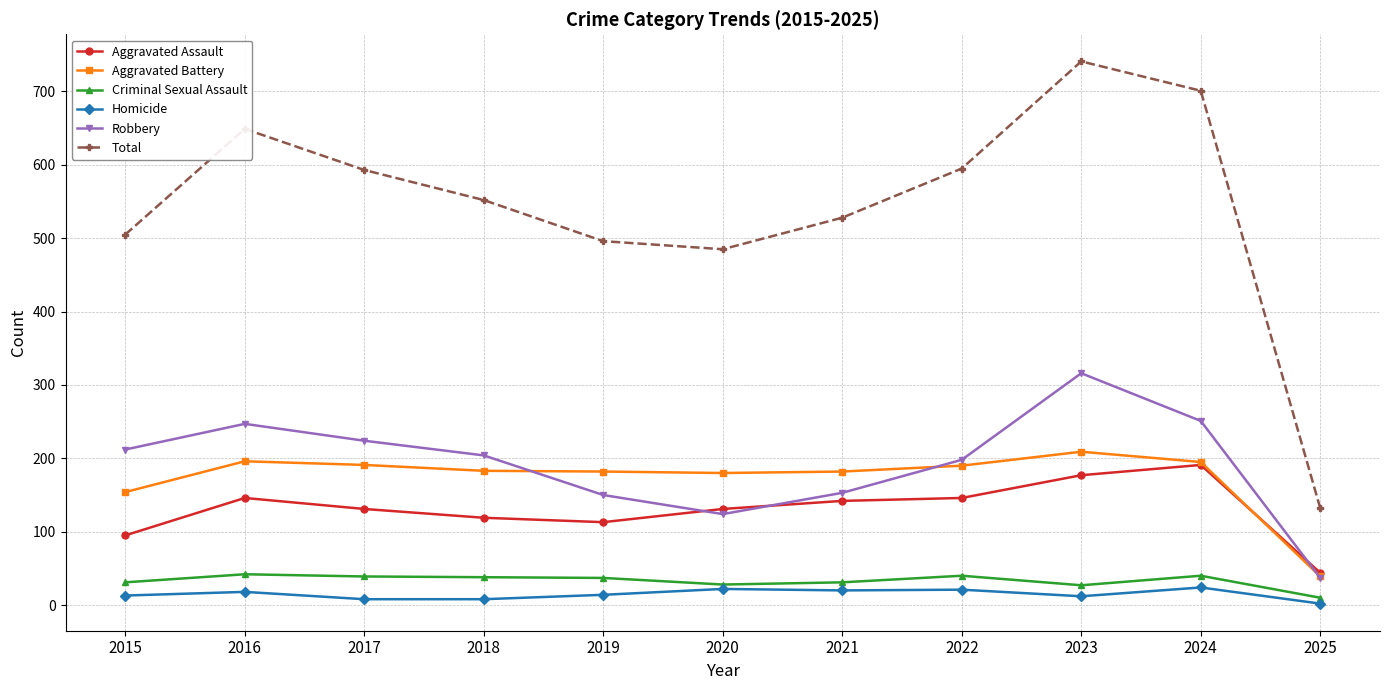

Which series has the largest total across all categories?

Total